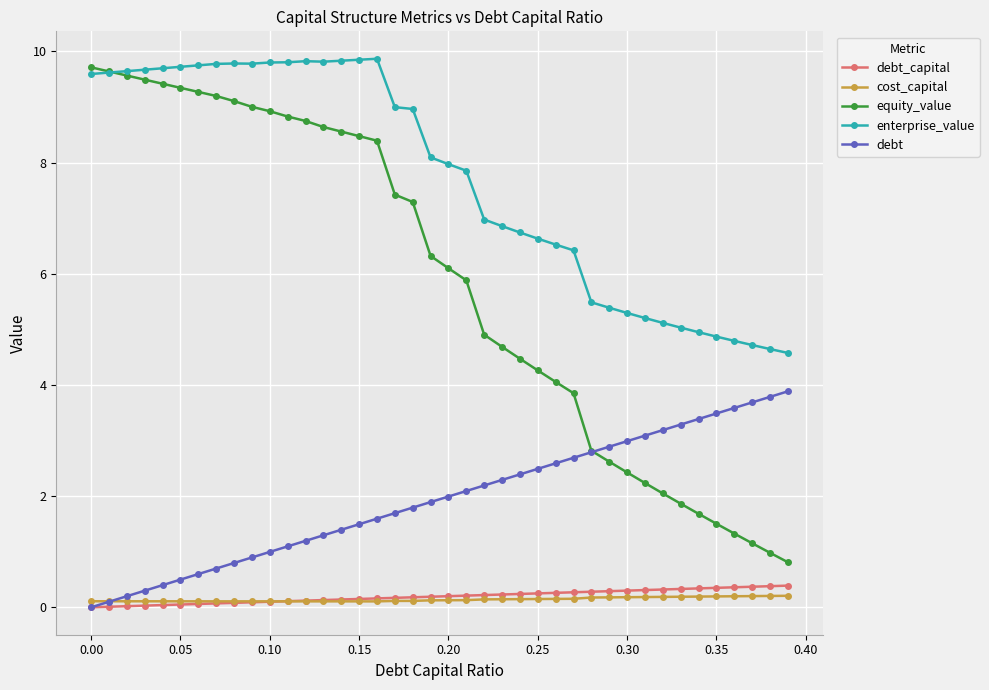

What is the difference between the maximum and minimum values in the cost_capital series?

0.1